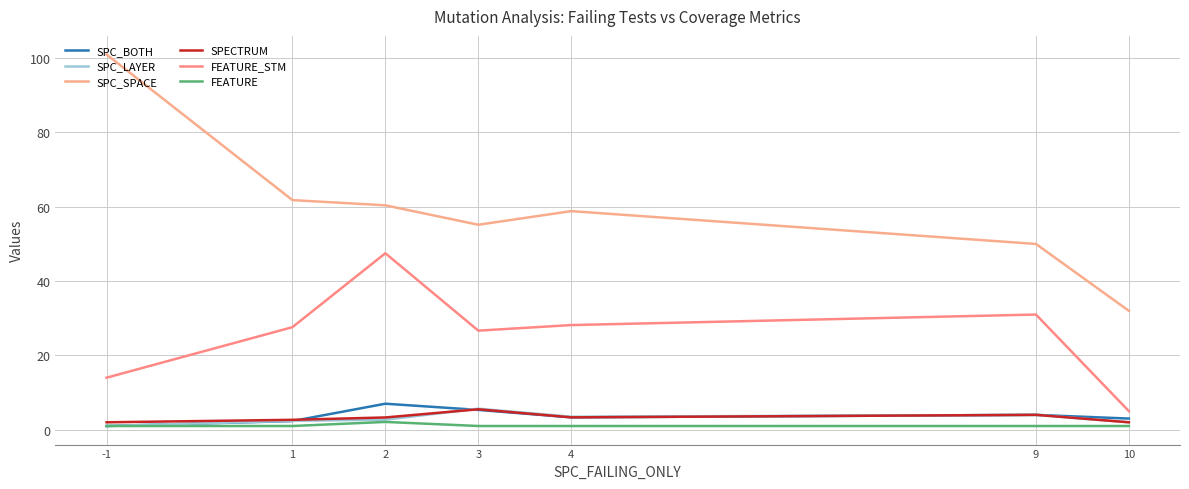

What is the difference between the maximum and minimum values in the SPECTRUM series?

3.5